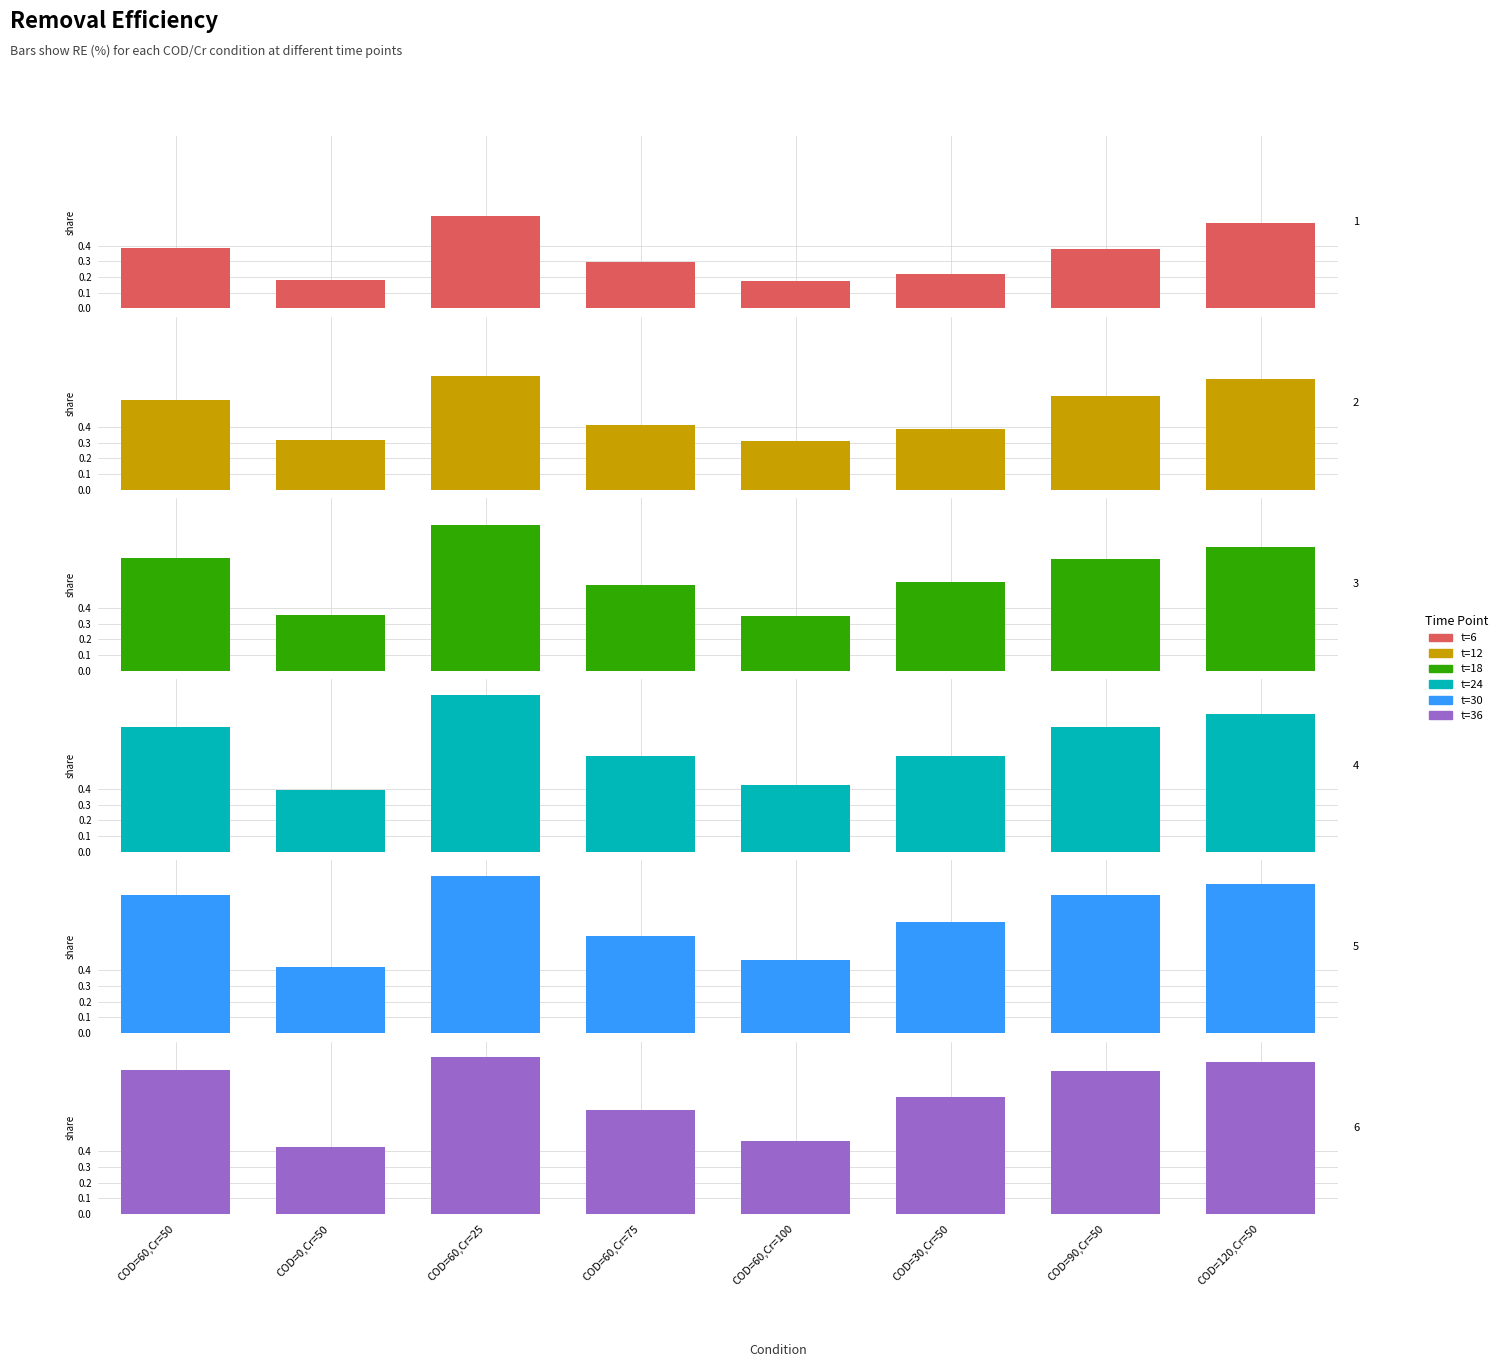

What is the label of the 8th bar from the left?

COD=120,Cr=50